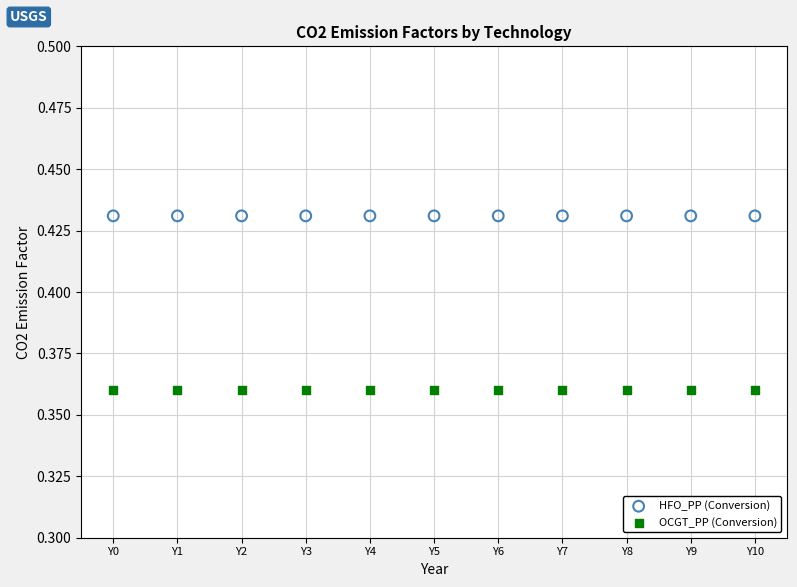

Which series contains the highest Y value?

HFO_PP (Conversion)